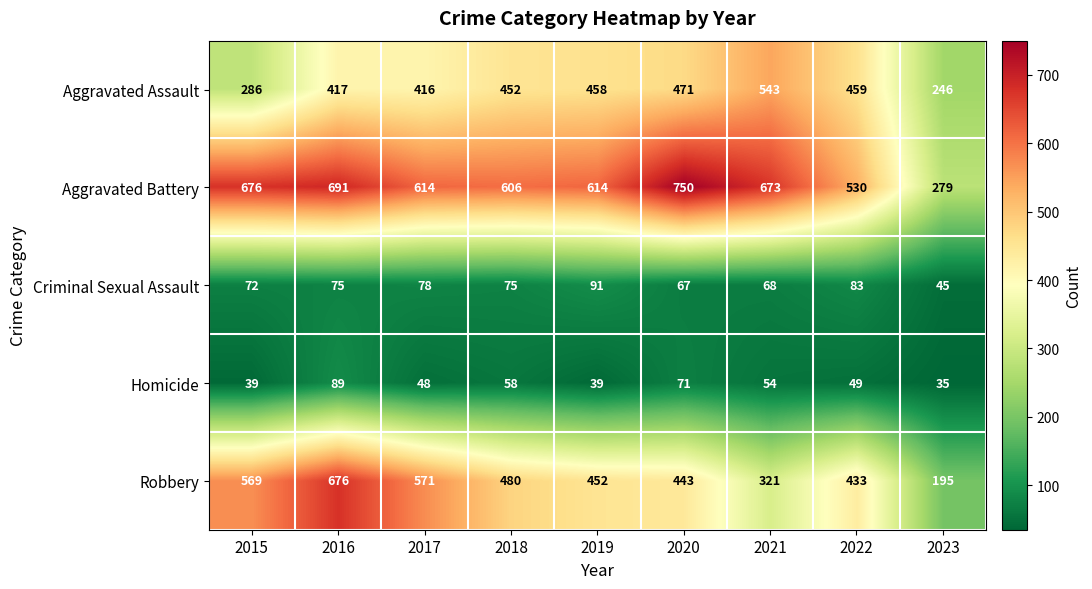

Between 2019 and 2020, which series saw the biggest shift?

Aggravated Battery